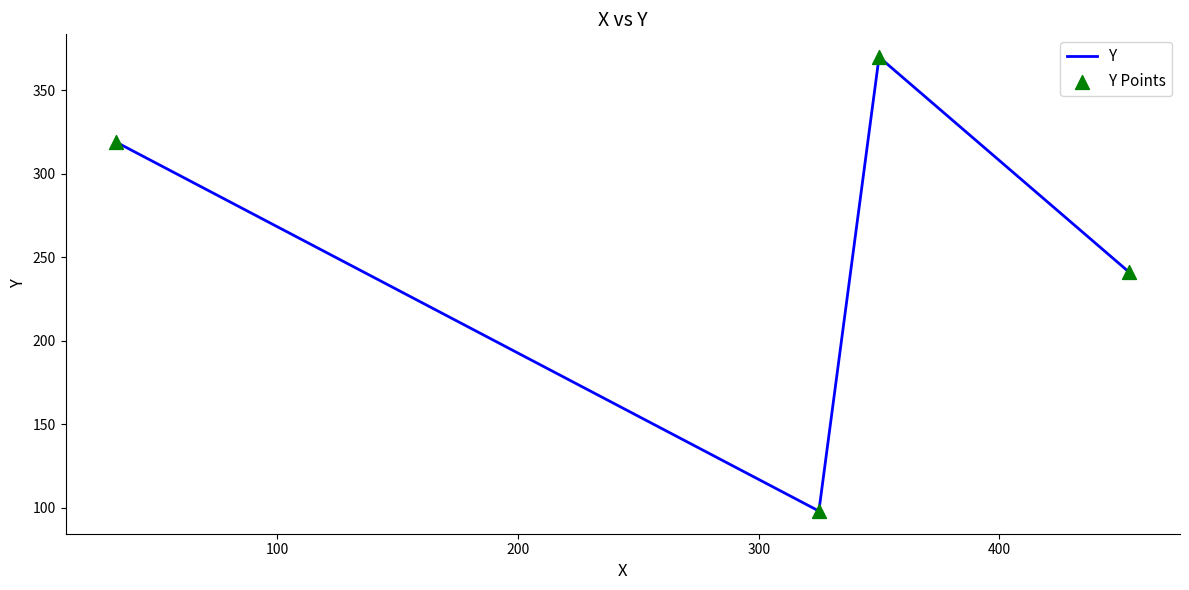

What is the difference between the maximum and minimum values?

272